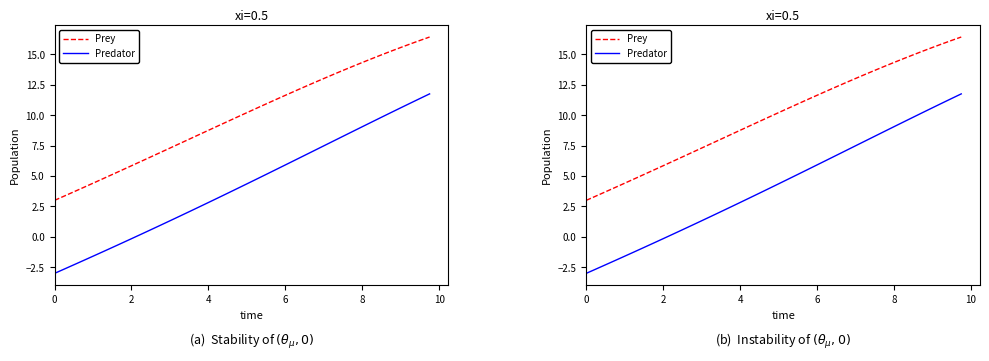

How many data points does each series have?

40